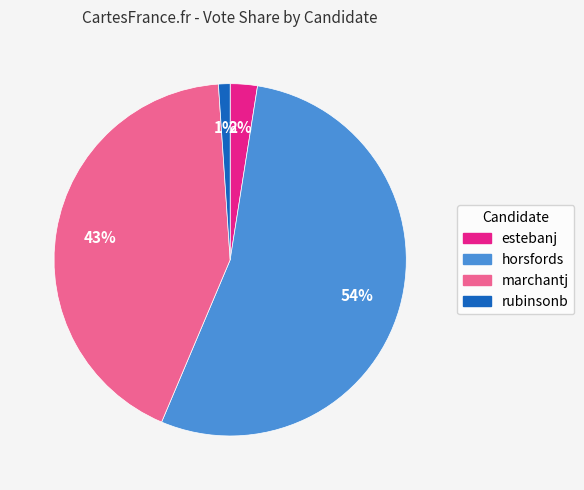

Between estebanj and horsfords, which is larger?

horsfords